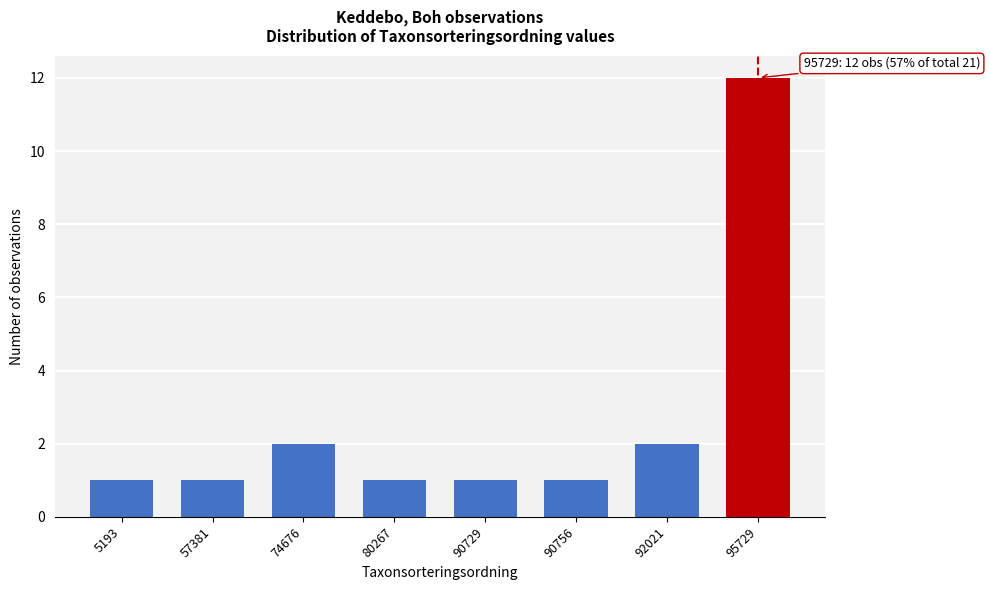

Reading left to right, transcribe all the data shown in this chart.

1	1	2	1	1	1	2	12